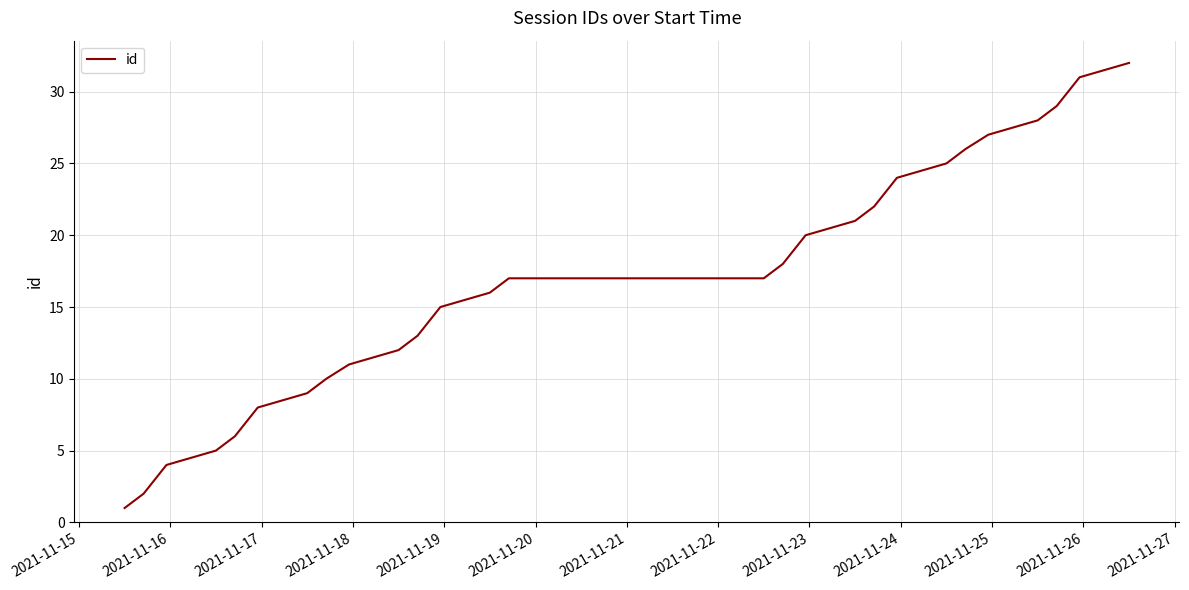

What is the greatest value displayed?

32